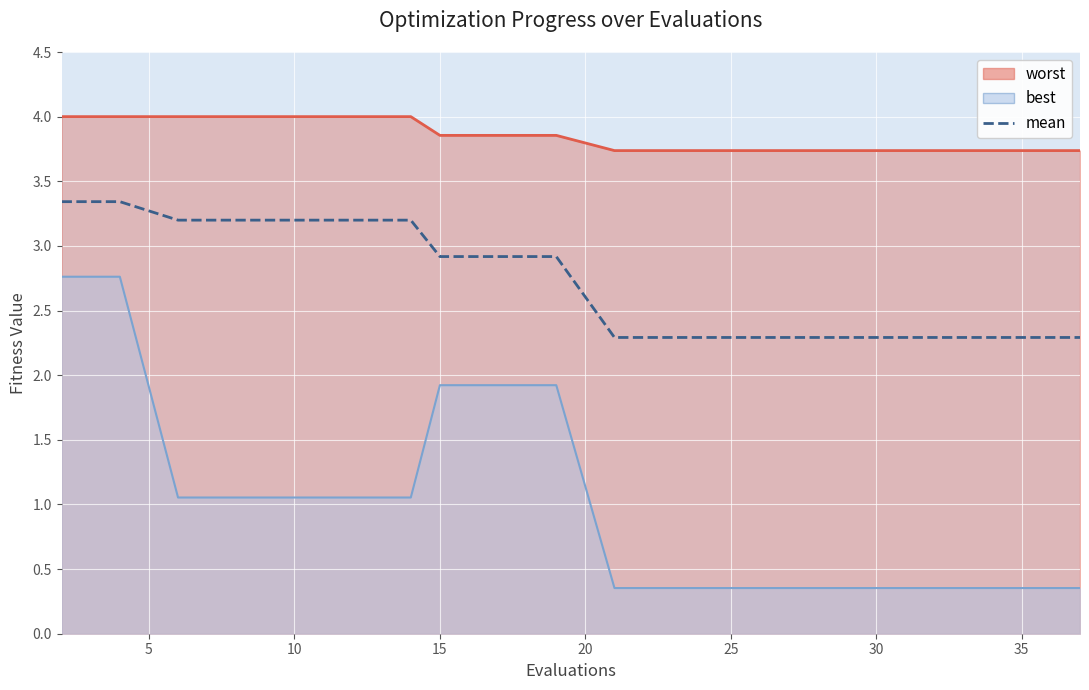

Is it true that mean equals 1.5 at 28?

False